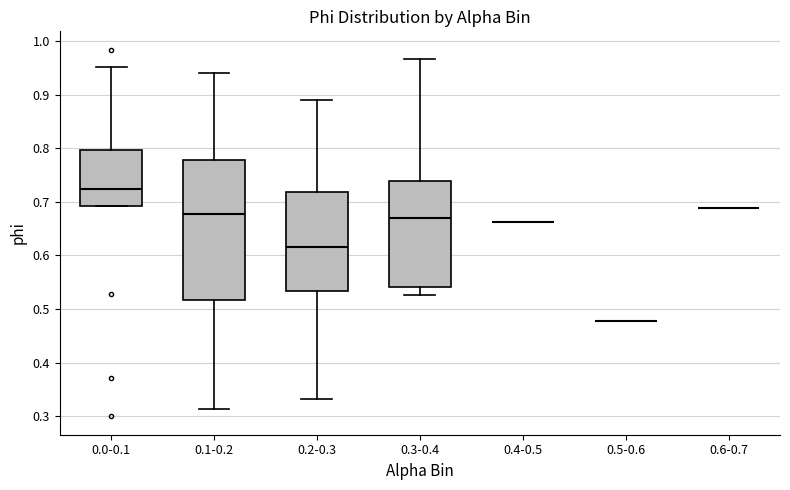

Which box is the tallest, from its lower edge to its upper edge?

0.1-0.2